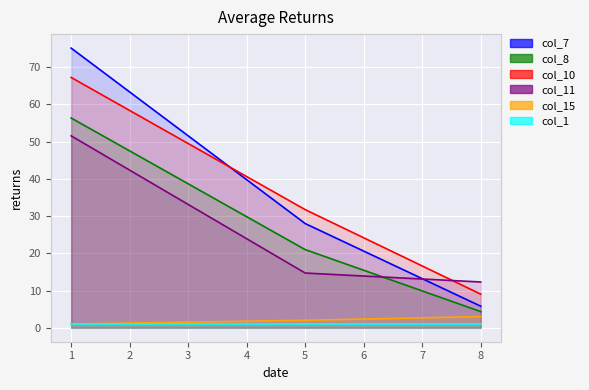

What is the value of the col_10 point at the 2nd from the left?

31.7